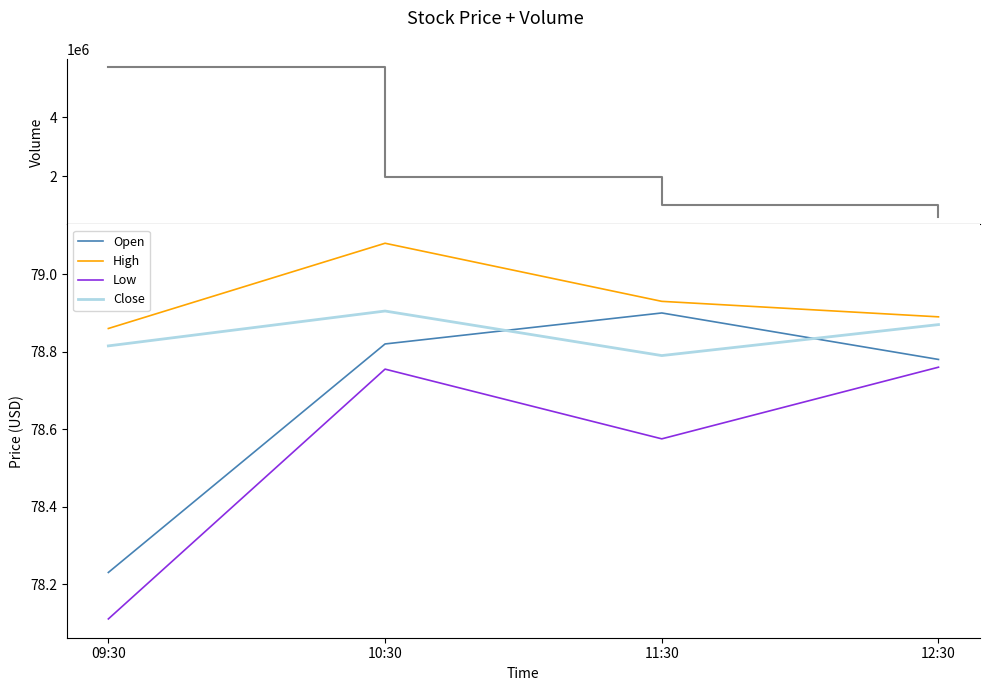

True or false: High and Low intersect in this chart.

False